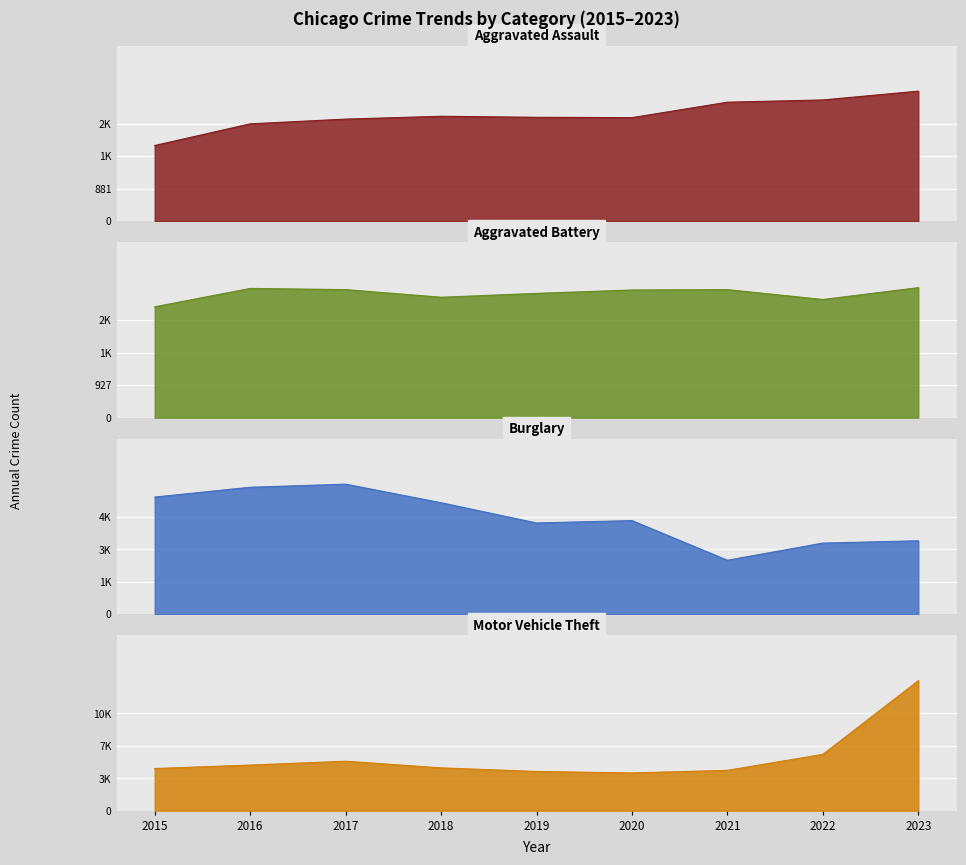

What is the total value across all series at 2023?

24894